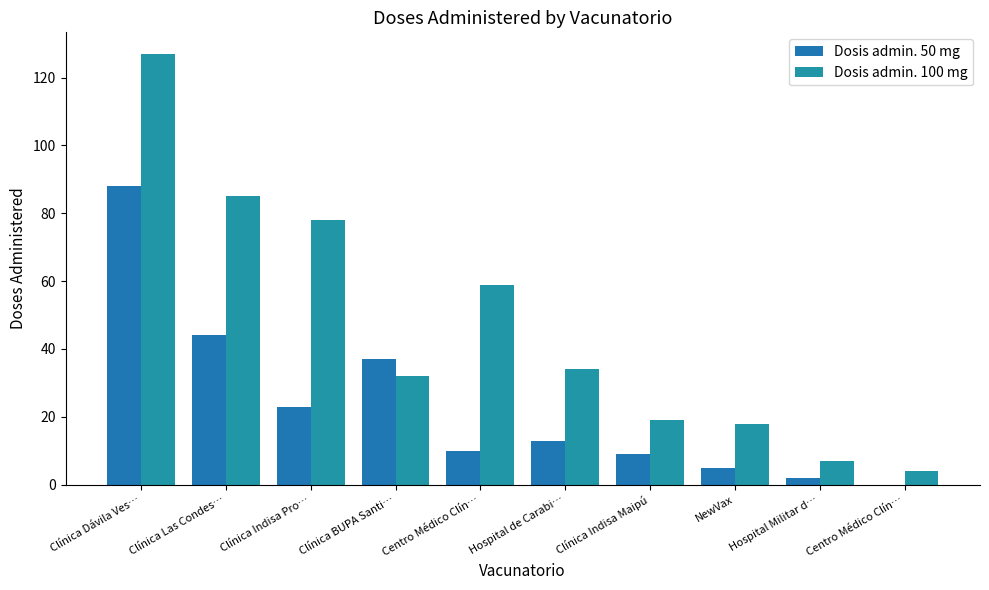

What is the average value of the Dosis admin. 100 mg series?

46